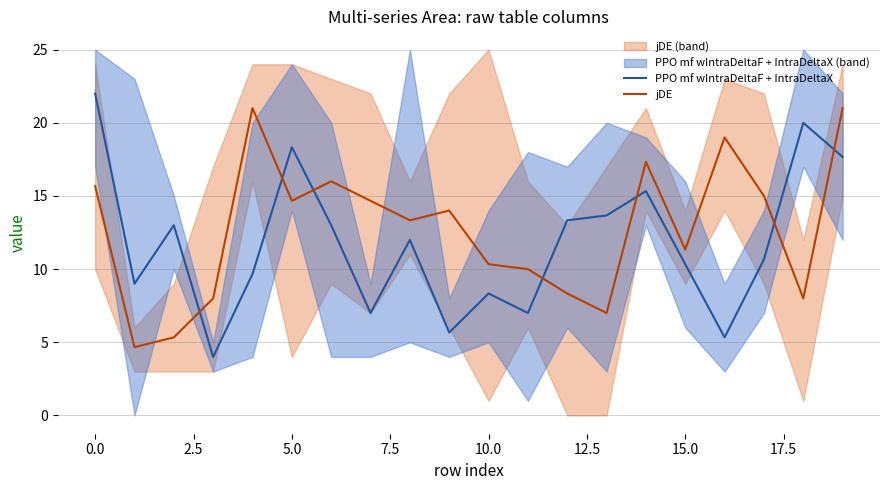

After their last crossing, which series has the higher values: PPO mf wIntraDeltaF + IntraDeltaX or jDE?

jDE